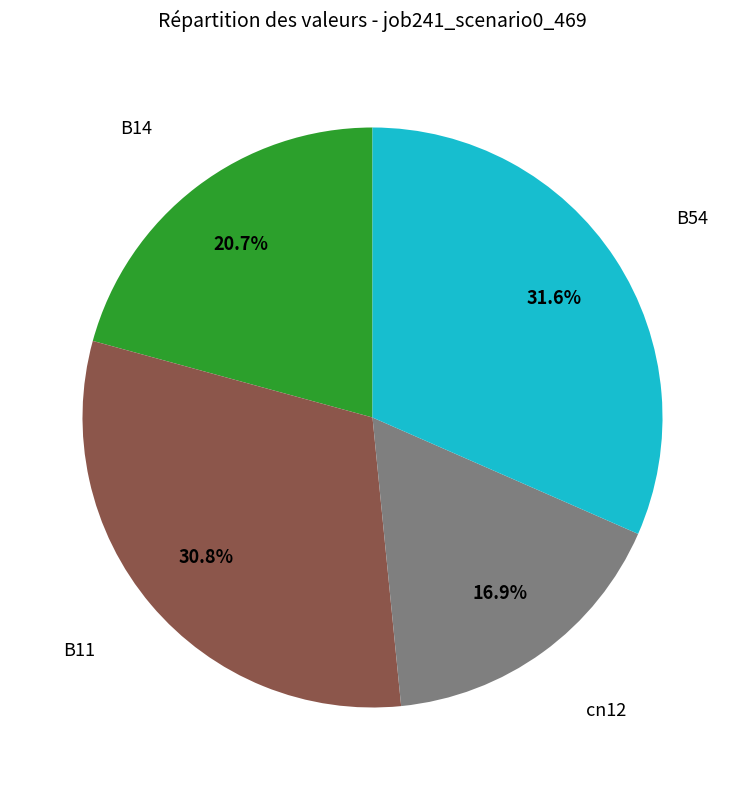

Is there any slice that represents more than half of the pie?

No